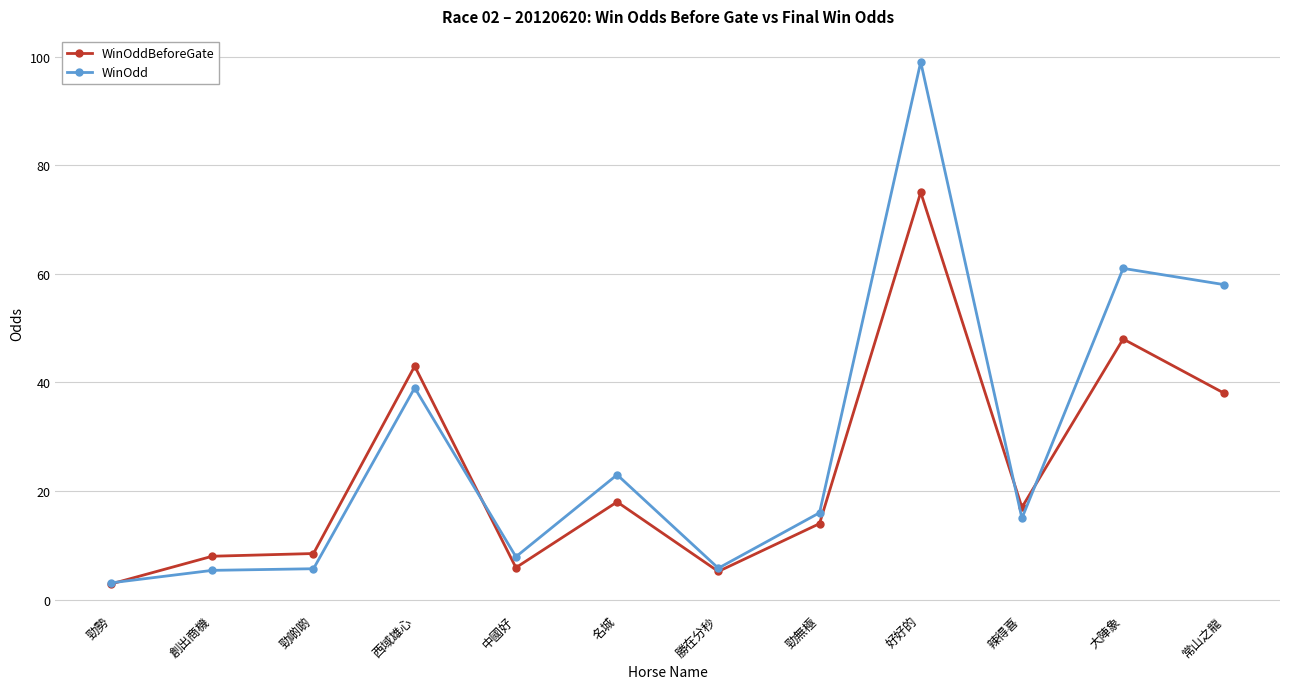

True or false: WinOddBeforeGate and WinOdd intersect in this chart.

True